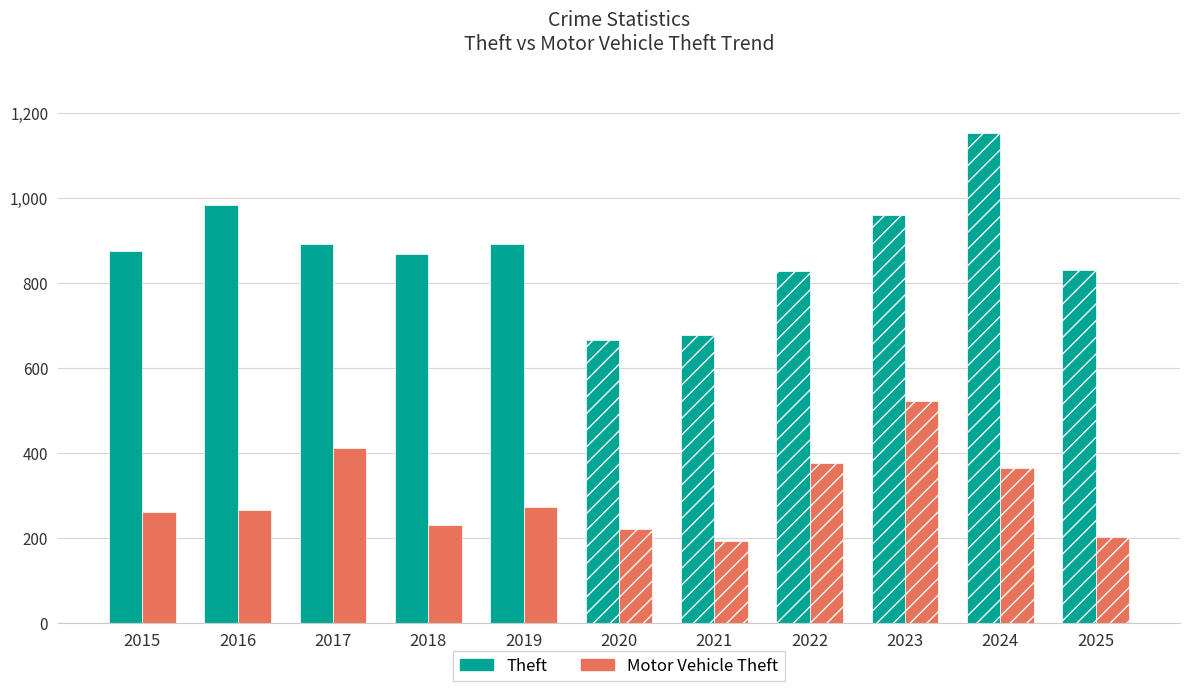

Between 2019 and 2021, which series saw the biggest shift?

Theft